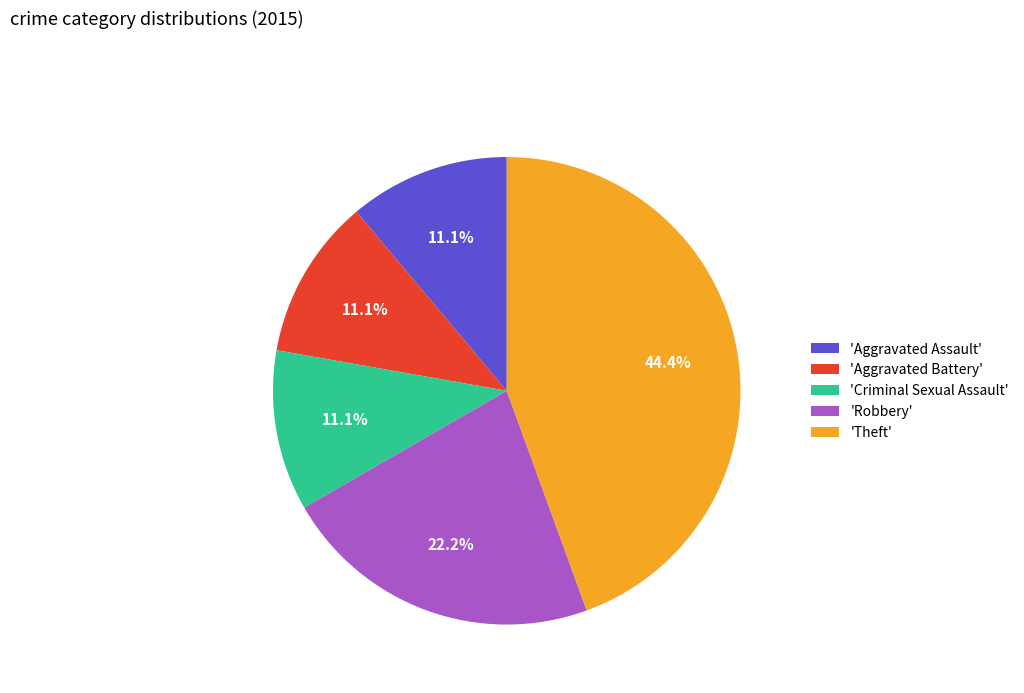

Count the number of slices in the pie.

5